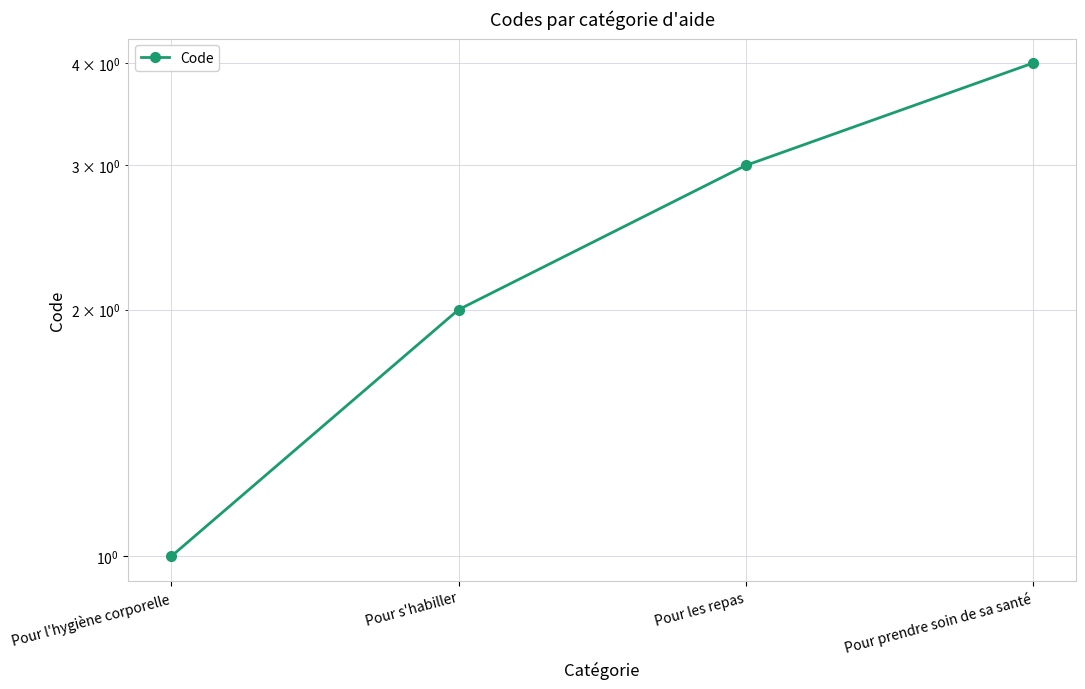

How many series are shown in this chart?

1